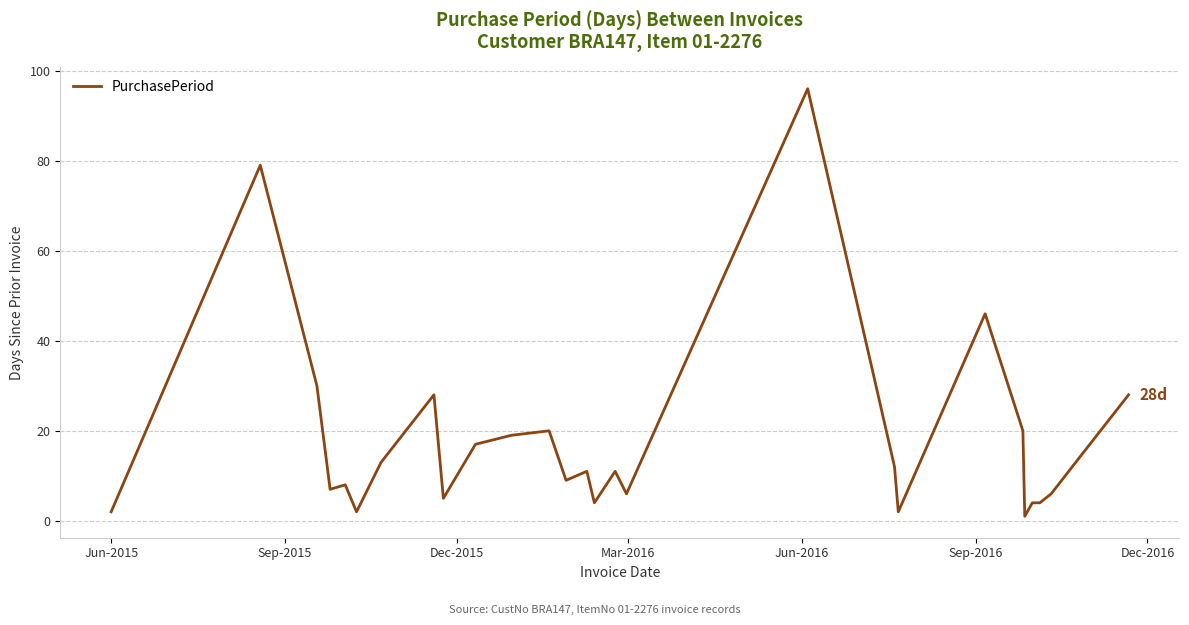

What is the greatest value displayed?

96